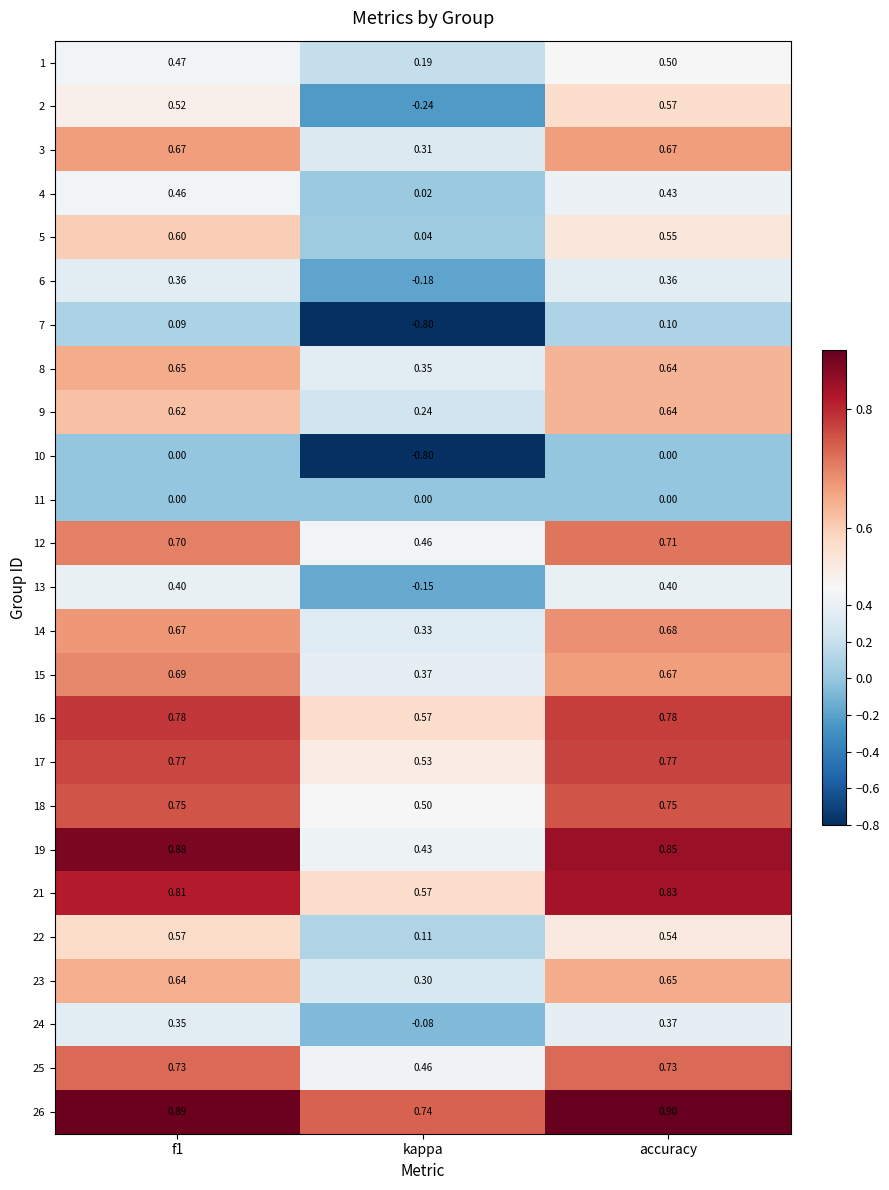

Which category has the lowest value in the 9 series?

kappa